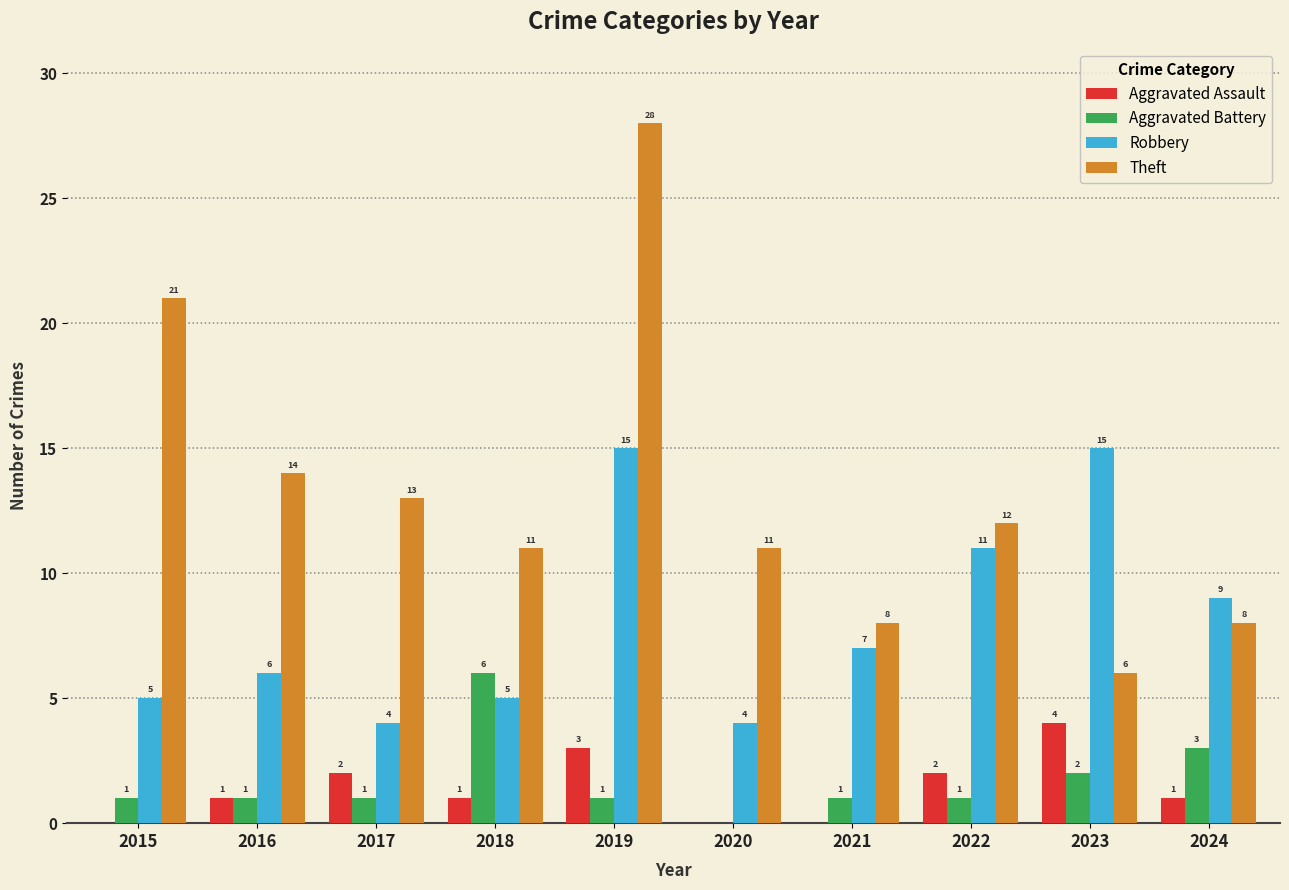

Reading left to right, extract all data points from this chart.

Aggravated Assault: 2015=0	2016=1	2017=2	2018=1	2019=3	2020=0	2021=0	2022=2	2023=4	2024=1
Aggravated Battery: 2015=1	2016=1	2017=1	2018=6	2019=1	2020=0	2021=1	2022=1	2023=2	2024=3
Robbery: 2015=5	2016=6	2017=4	2018=5	2019=15	2020=4	2021=7	2022=11	2023=15	2024=9
Theft: 2015=21	2016=14	2017=13	2018=11	2019=28	2020=11	2021=8	2022=12	2023=6	2024=8